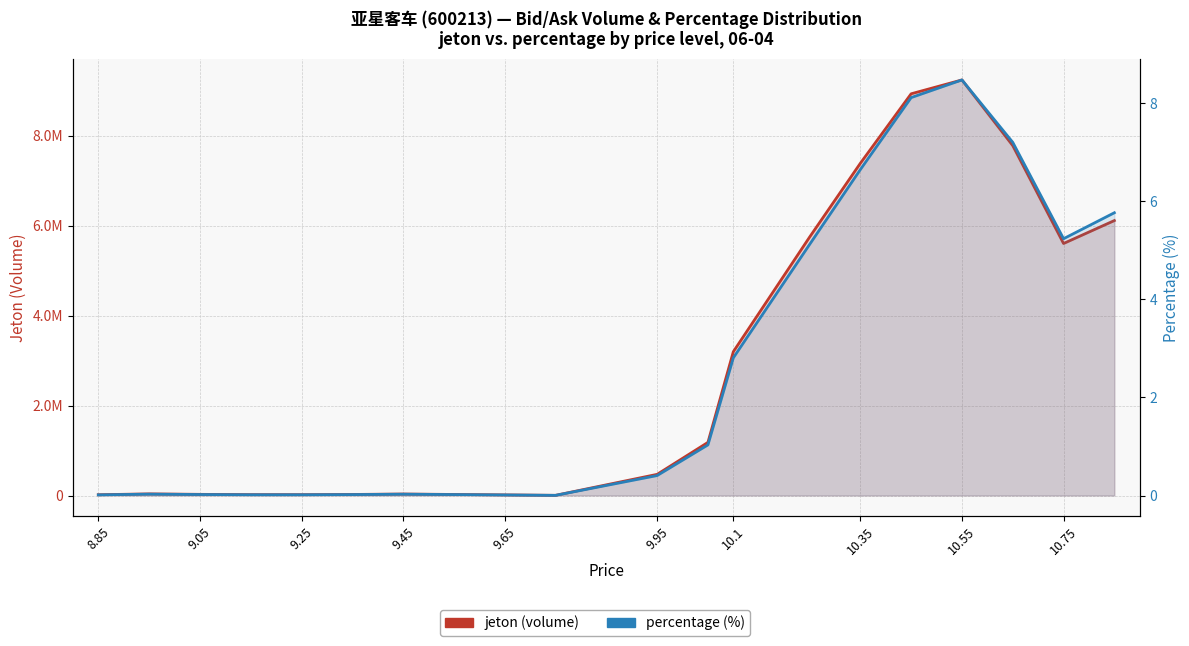

What is the maximum value shown in the chart?

9240722.5